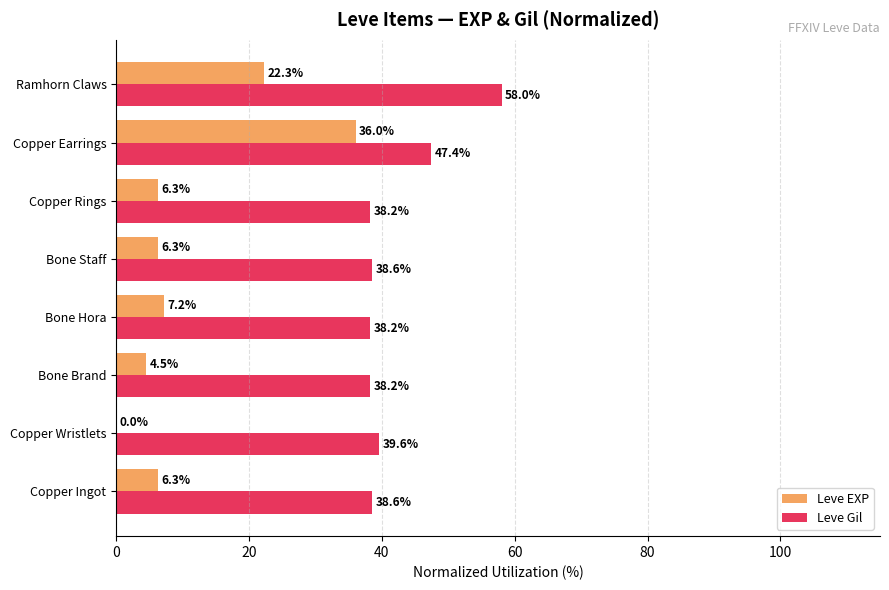

Which series changed the most between Copper Wristlets and Copper Earrings?

Leve EXP